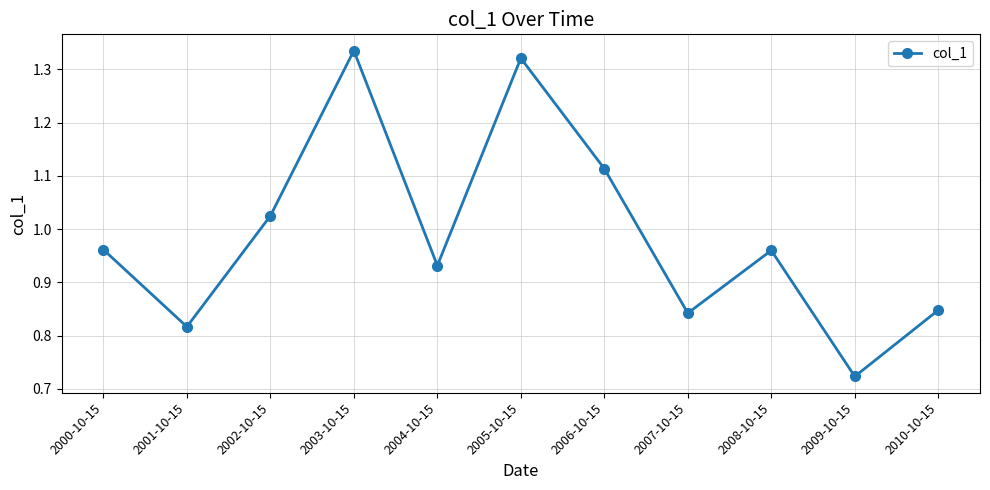

At which label is the value closest to 1?

2002-10-15